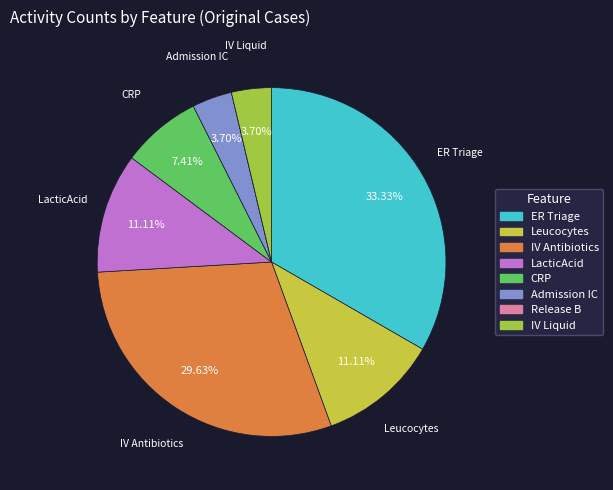

What is the change in value from ER Triage to Admission IC?

-8